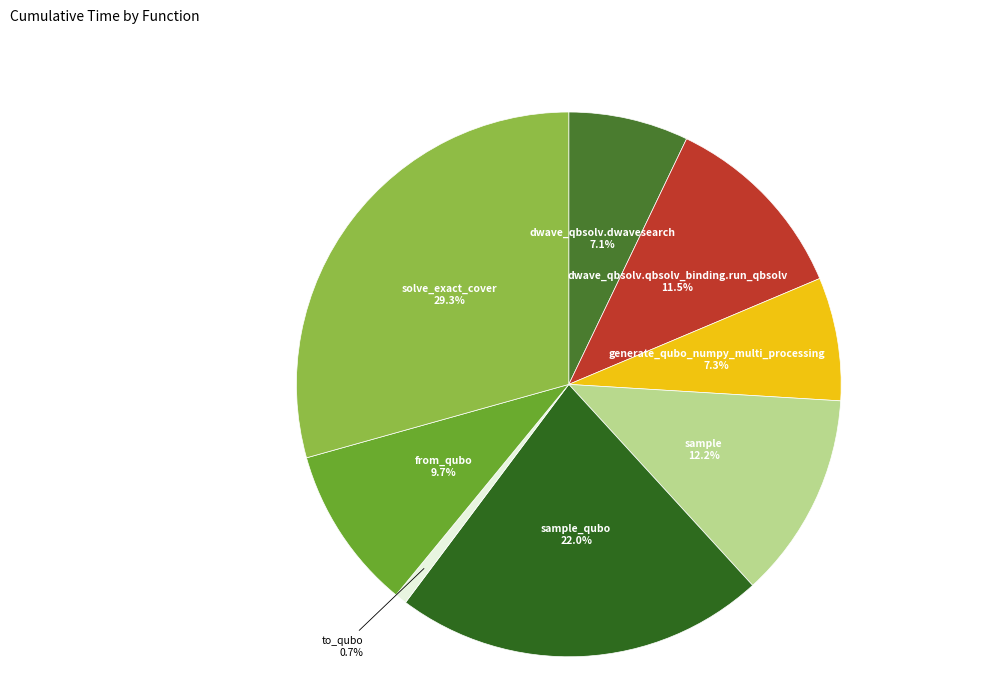

How many slices are in this pie chart?

8